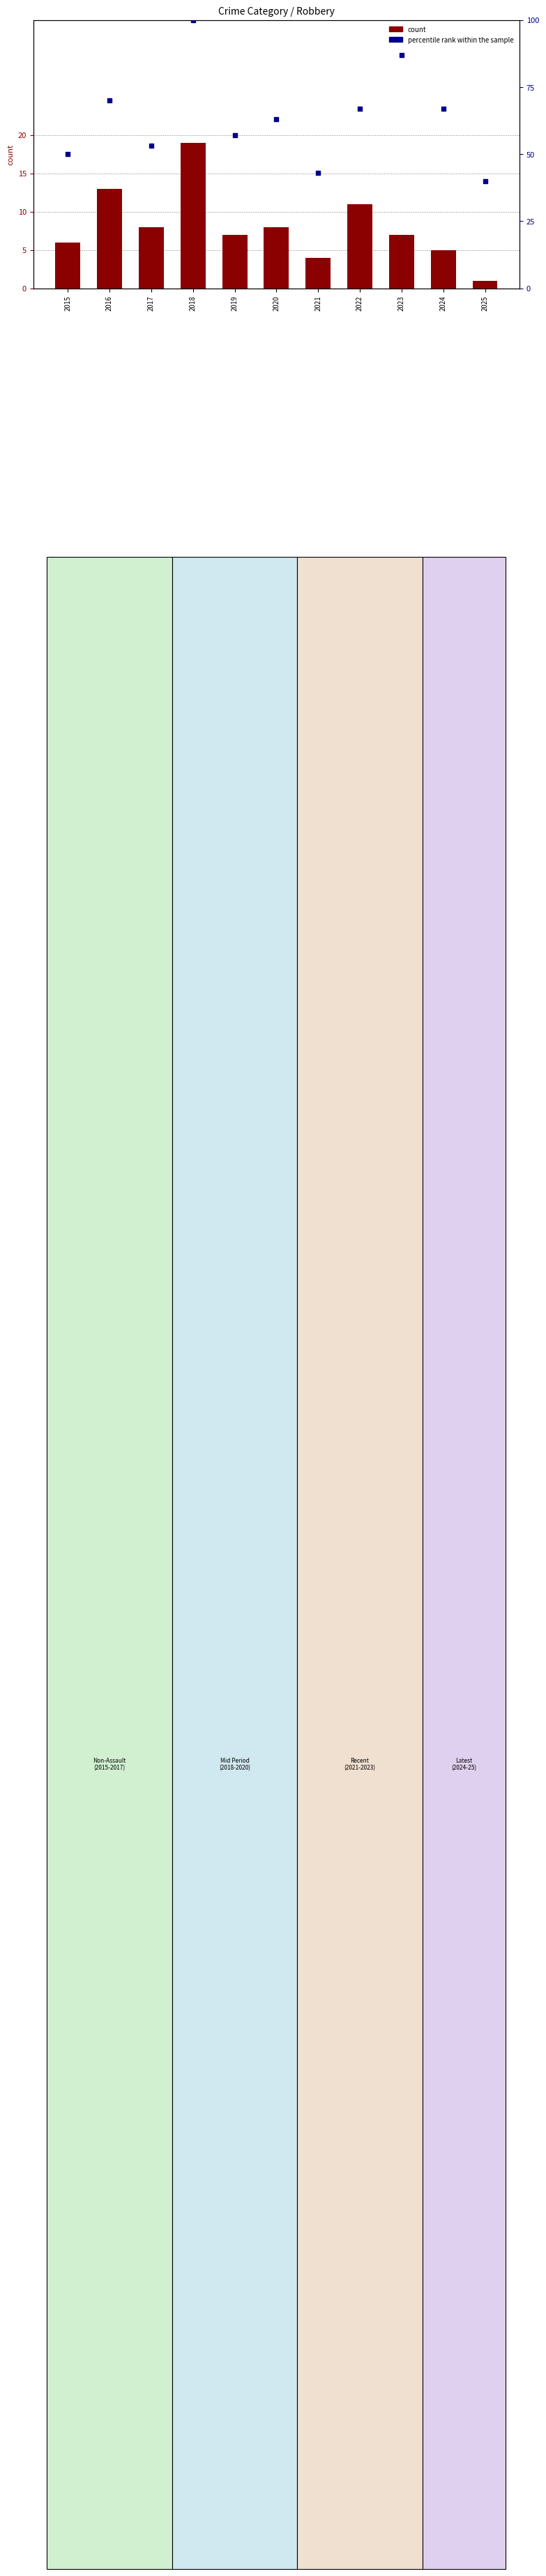

What are all the series names shown in the legend?

count, percentile rank within the sample